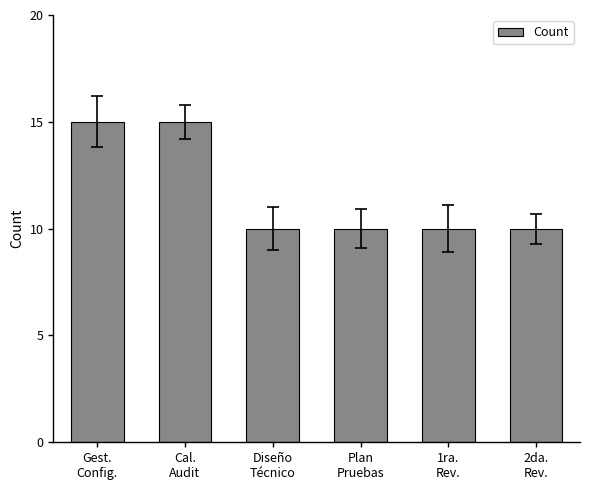

Does the chart contain stacked bars?

No